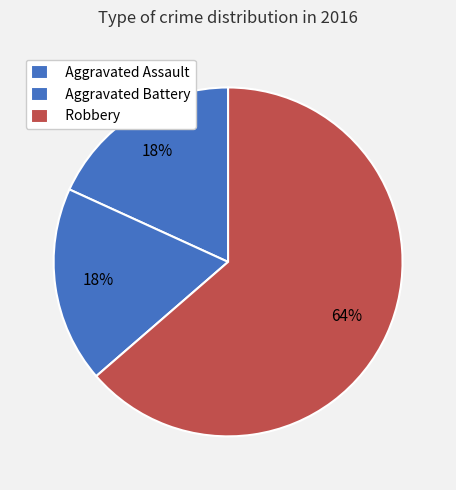

How many segments does this pie chart have?

3